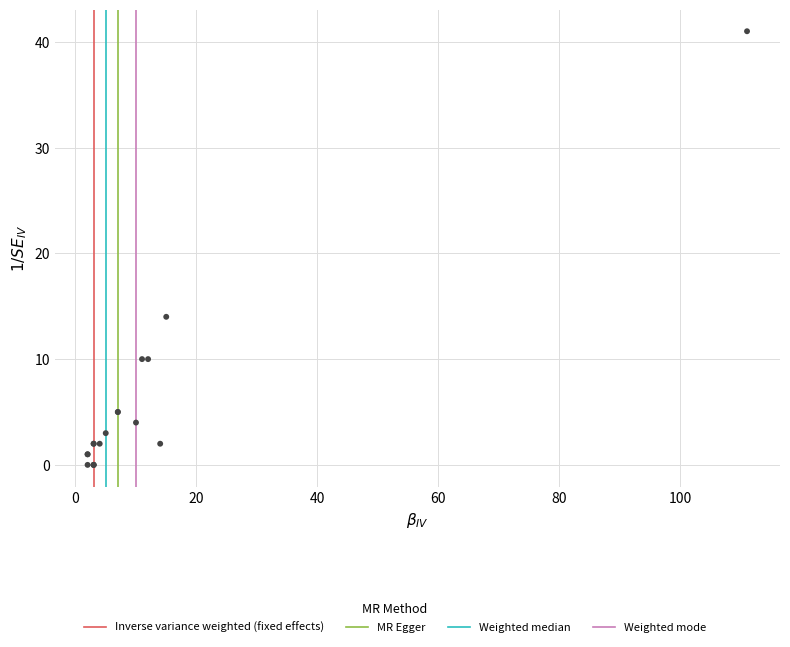

What Y value in the scatter plot is closest to 20?

14